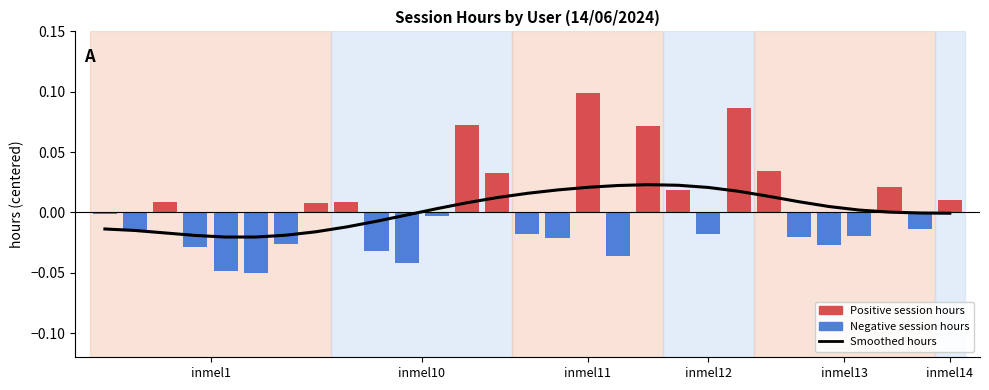

Is it true that the value at 25 is 0.0?

True